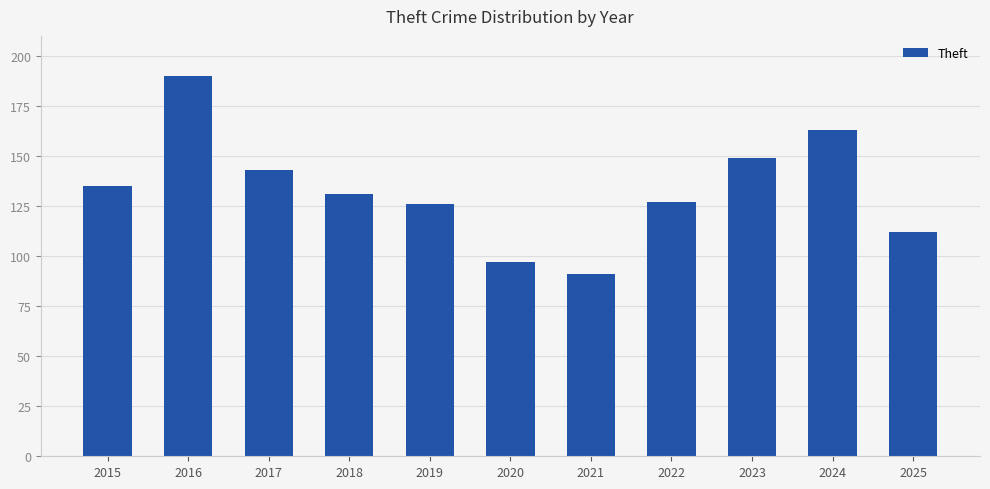

Are the bars grouped side by side (vs. stacked)?

No